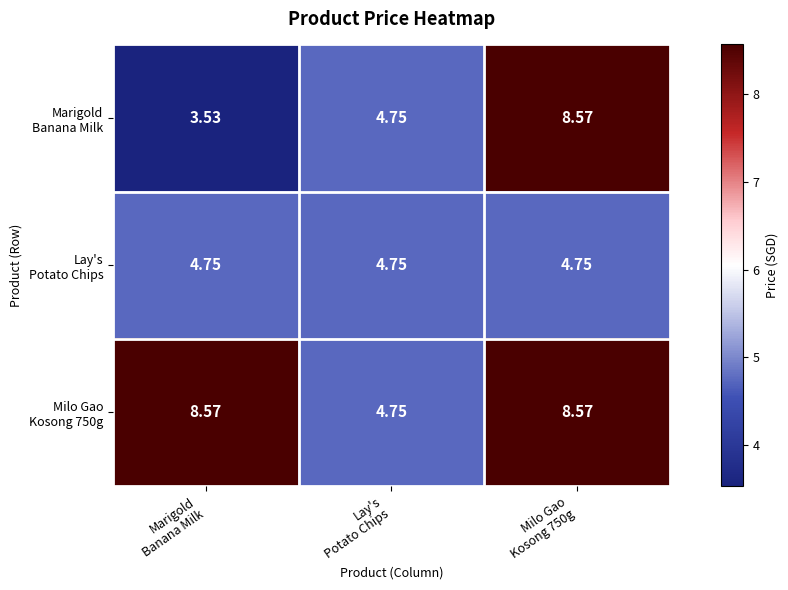

What is the total value across all series at Milo Gao
Kosong 750g?

21.9